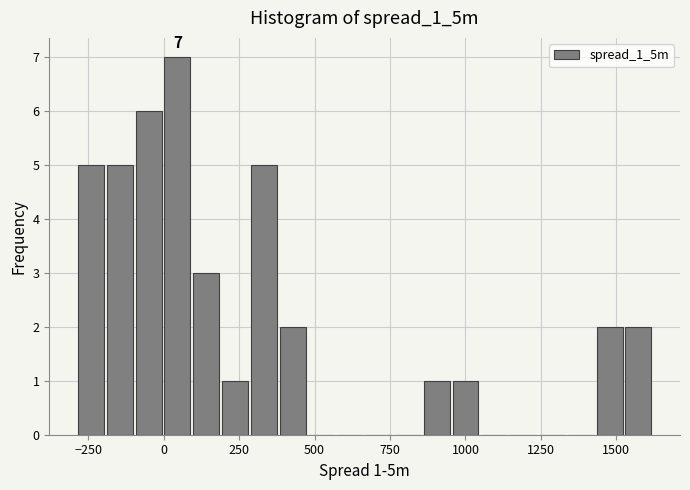

Around what value on the x-axis is the tallest bar? Give the approximate position of its centre, as read against the axis.

50